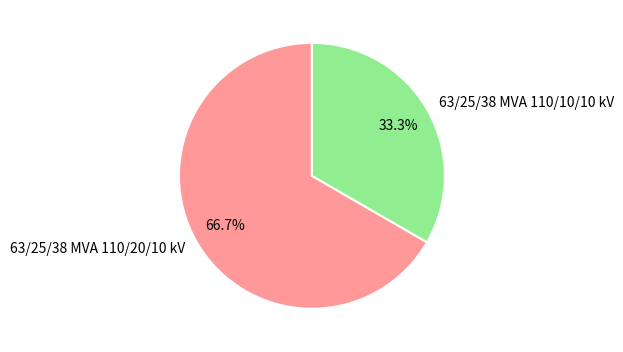

True or false: 63/25/38 MVA 110/20/10 kV accounts for 54% of the total.

False